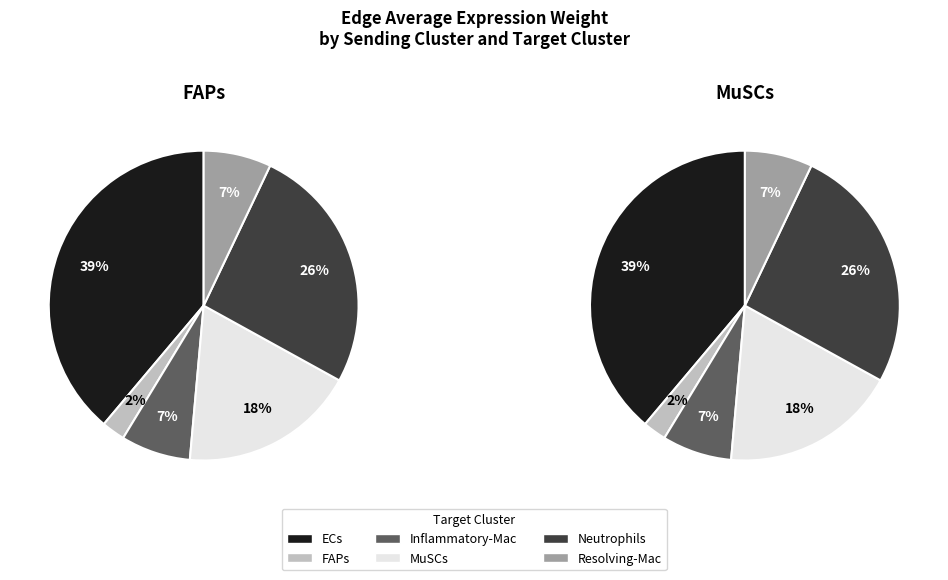

Is the sum of Inflammatory-Mac and FAPs greater than half?

No